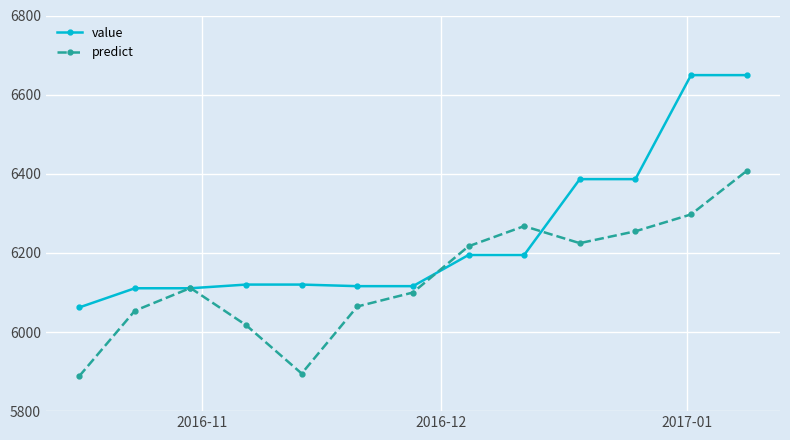

List the series in order of their peak value, lowest first.

predict, value